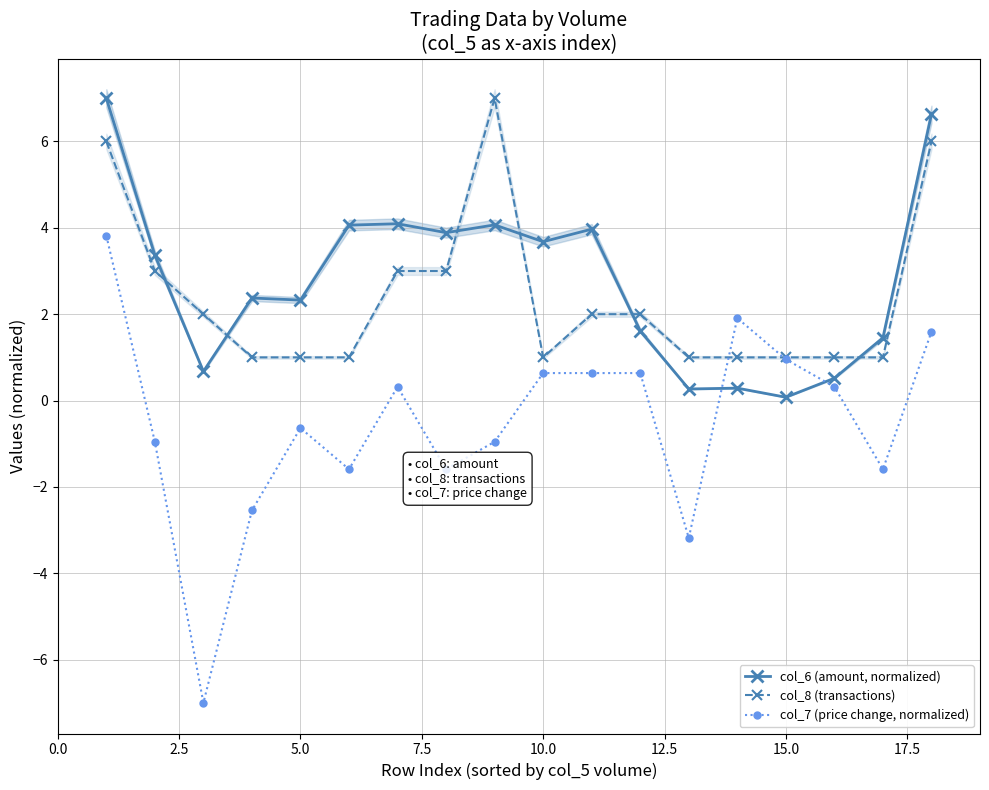

After their last crossing, which series has the higher values: col_6 (amount, normalized) or col_7 (price change, normalized)?

col_6 (amount, normalized)